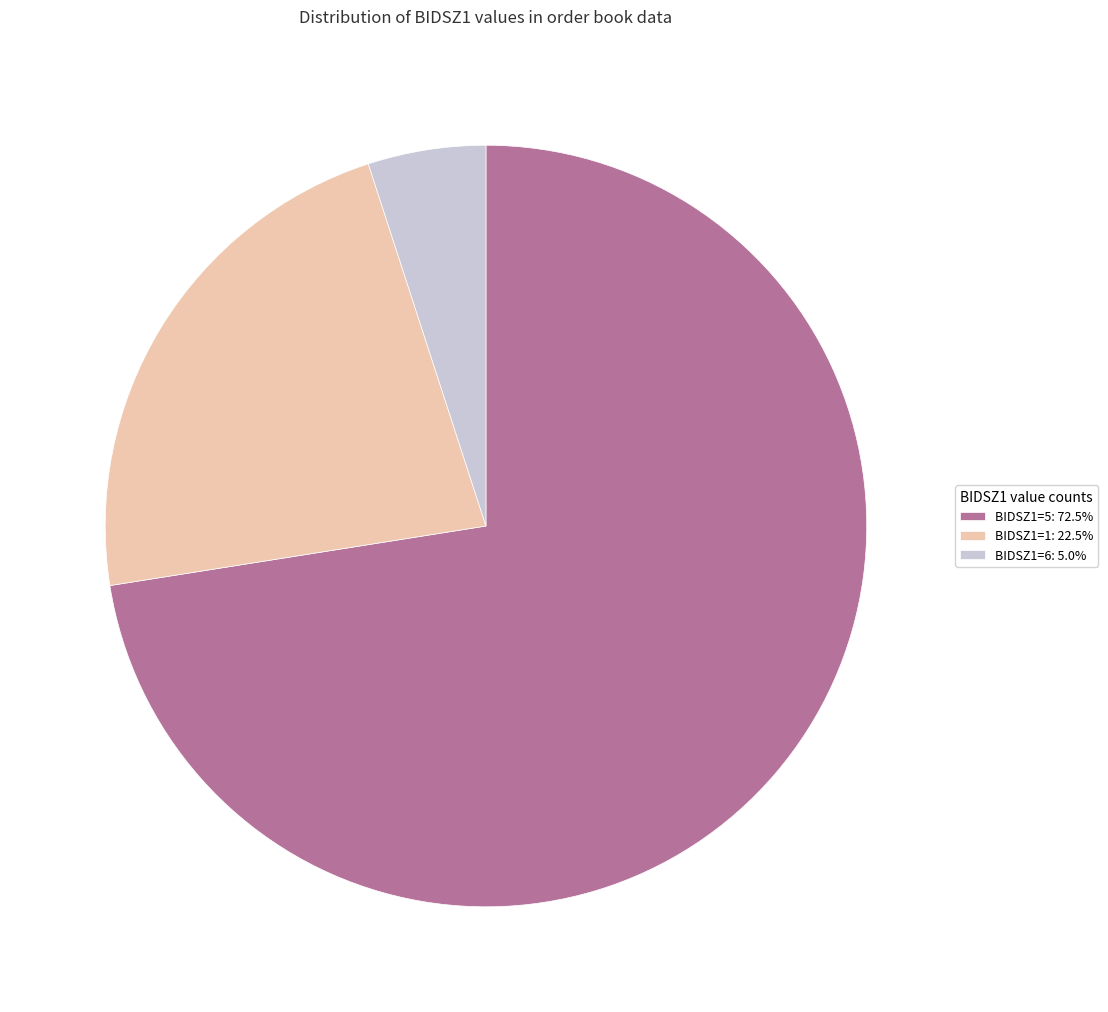

Is there a majority slice in this chart?

Yes